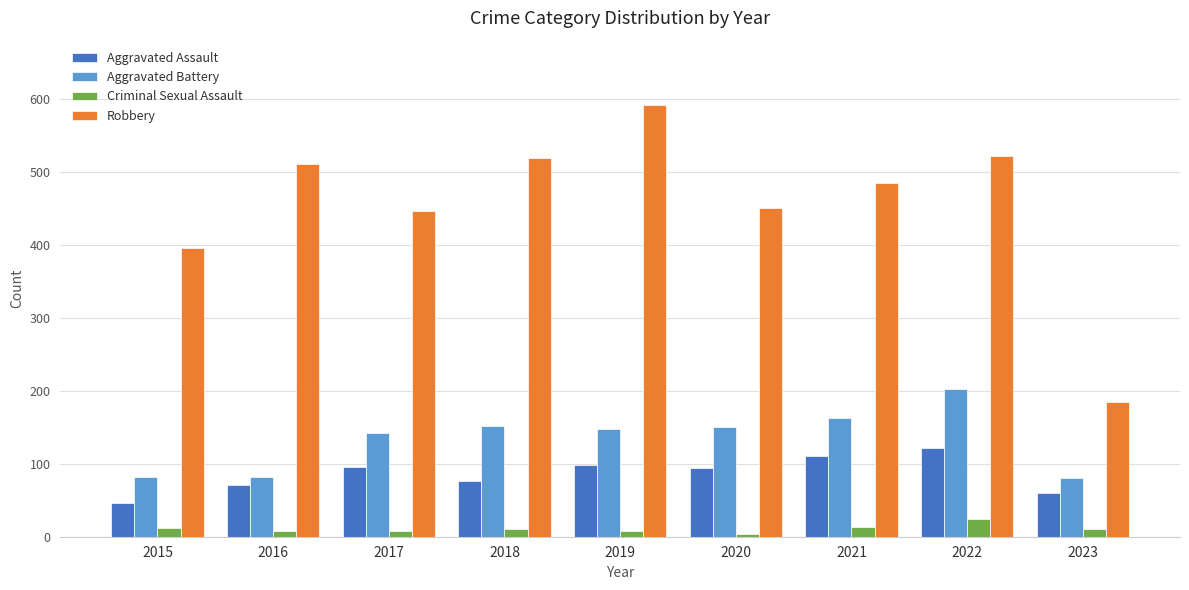

Is the value of Aggravated Battery at 2016 greater than the value of Aggravated Assault at 2019?

No